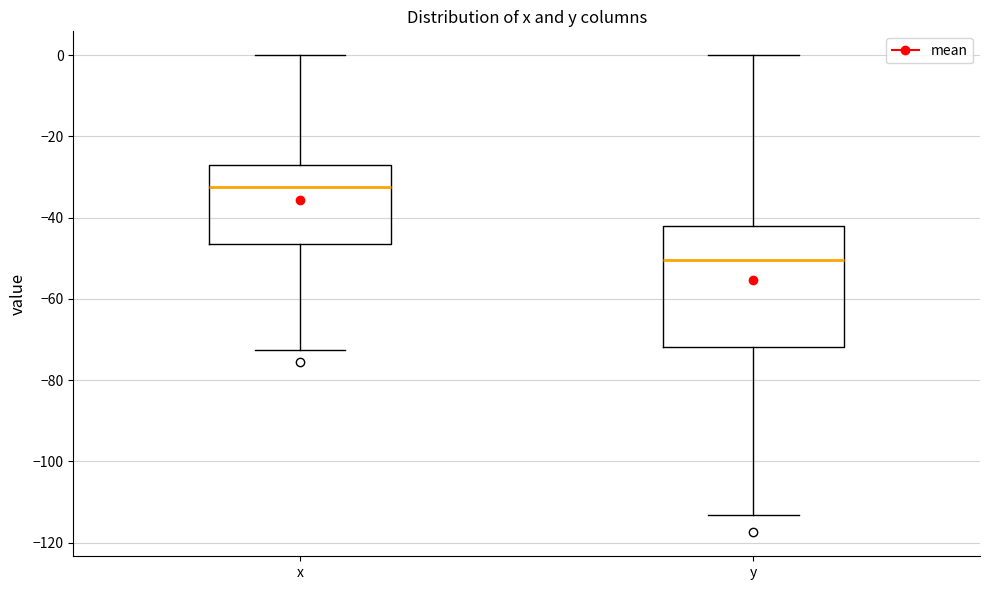

Reading left to right, transcribe this box plot: for each box, give where its median line is, the range the box spans, and where its two whiskers end, as read against the y-axis. The values are not printed on the chart, so give them approximately, as read against the axis.

x: median -32, box -46 to -26, whiskers -72 to 0
y: median -50, box -72 to -42, whiskers -114 to 0